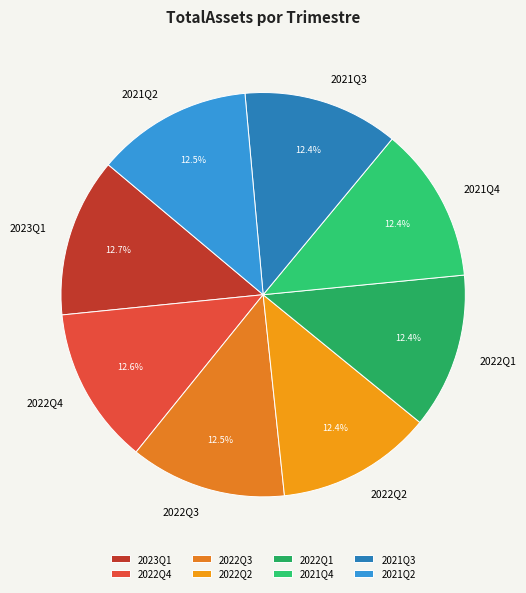

To the nearest percent, what is the combined percentage of 2022Q3 and 2021Q2?

25%